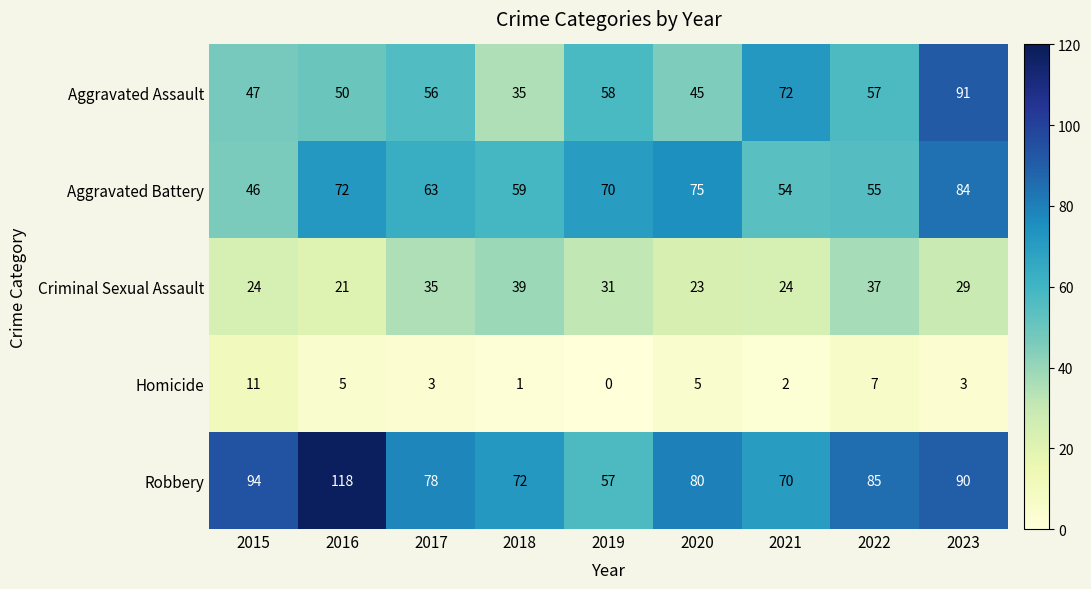

What is the difference between the Aggravated Battery values at 2020 and 2019?

5